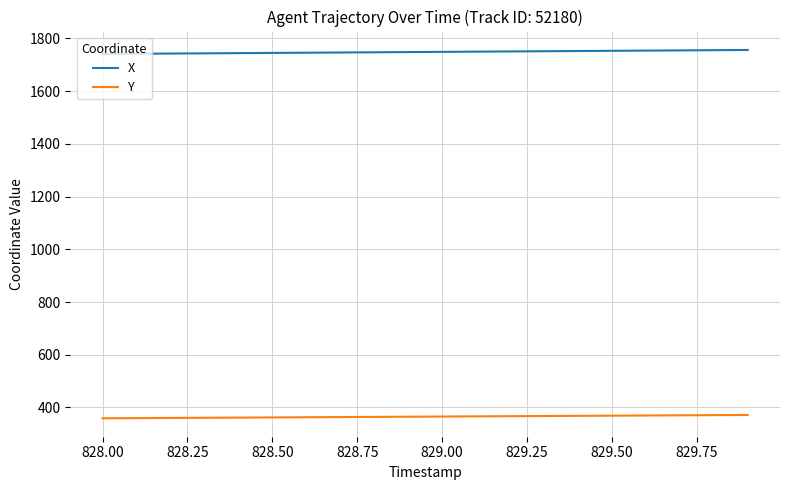

Which series has the largest total across all categories?

X